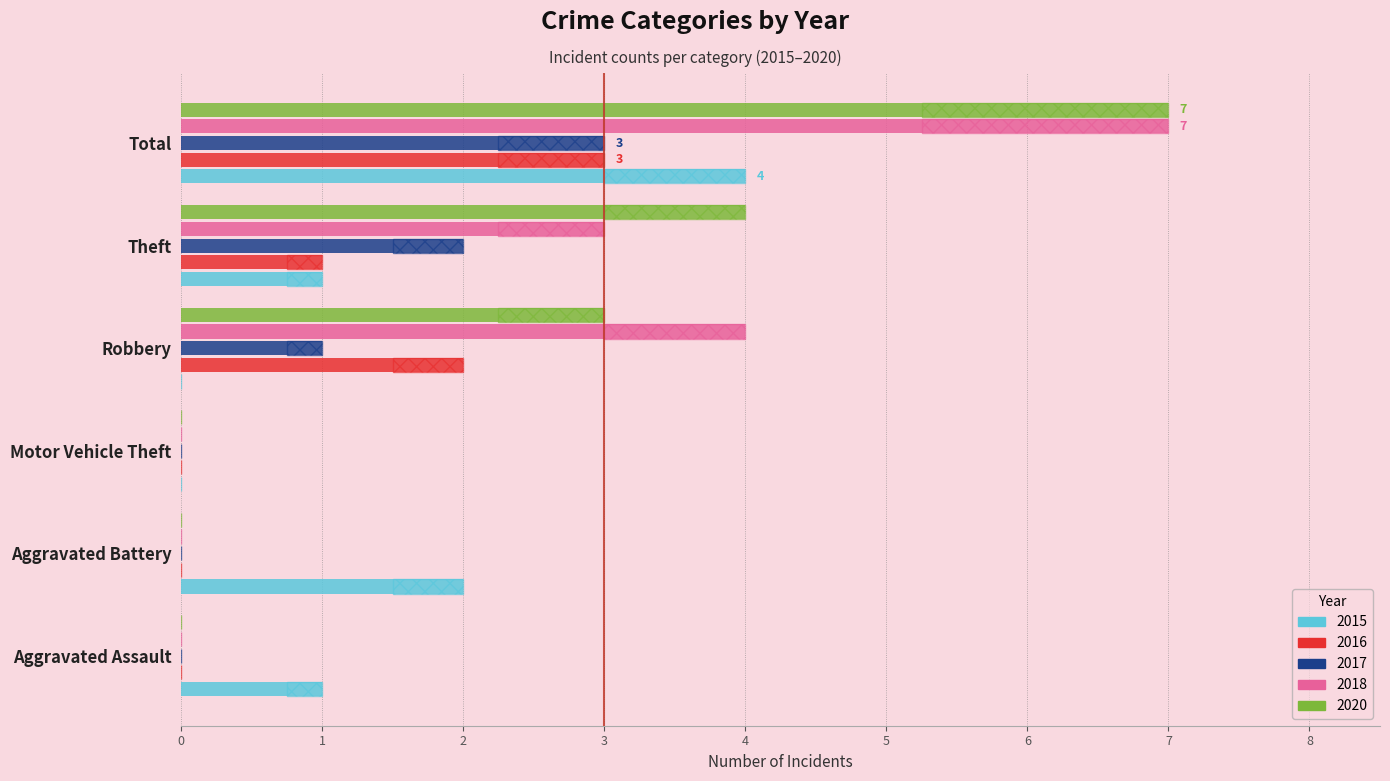

Between Aggravated Assault and Motor Vehicle Theft, which series saw the biggest shift?

2015